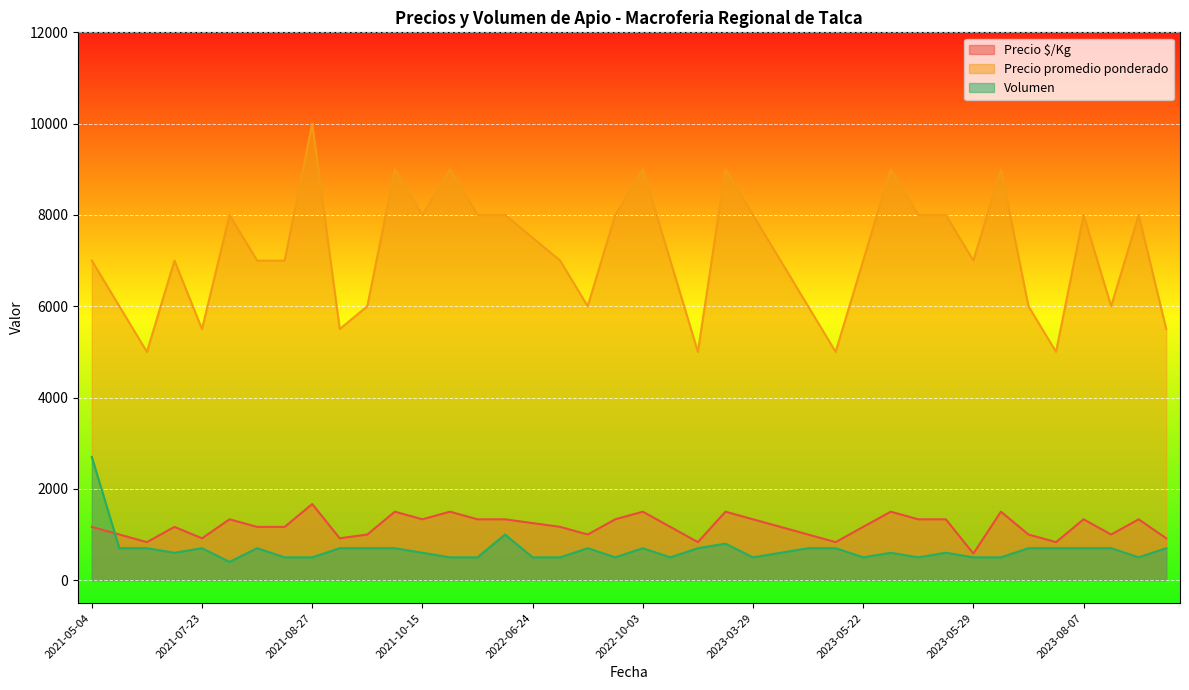

True or false: Precio $/Kg has more than 0 points higher than both neighbors.

True